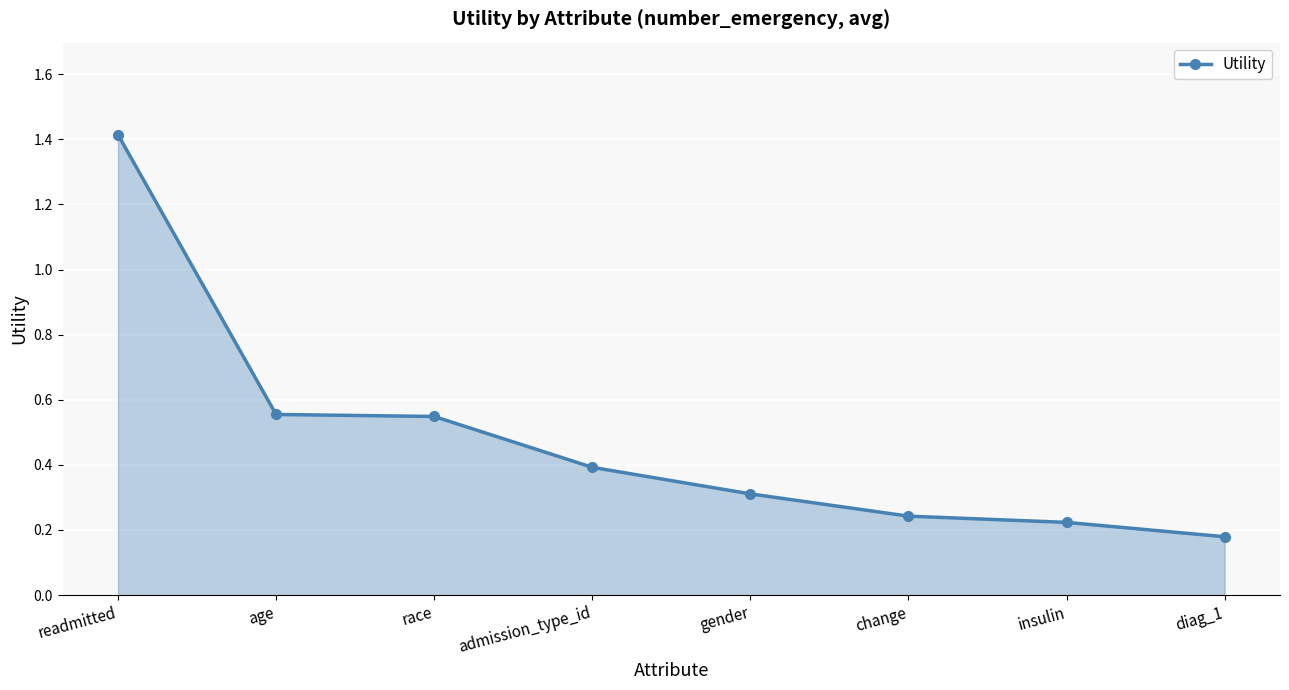

What is the label of the 2nd point from the left?

age